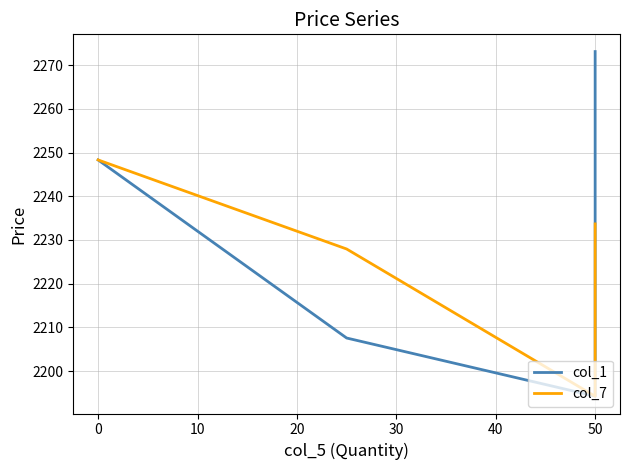

Which series has the widest spread of values?

col_1